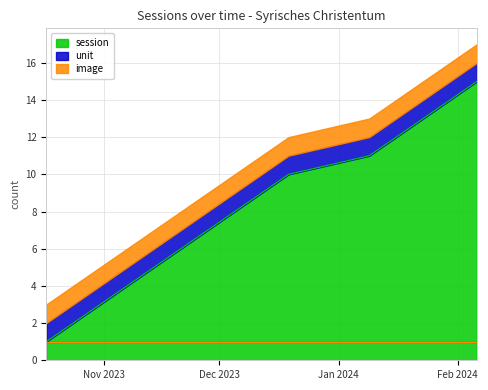

What is the average value of the session series?

8